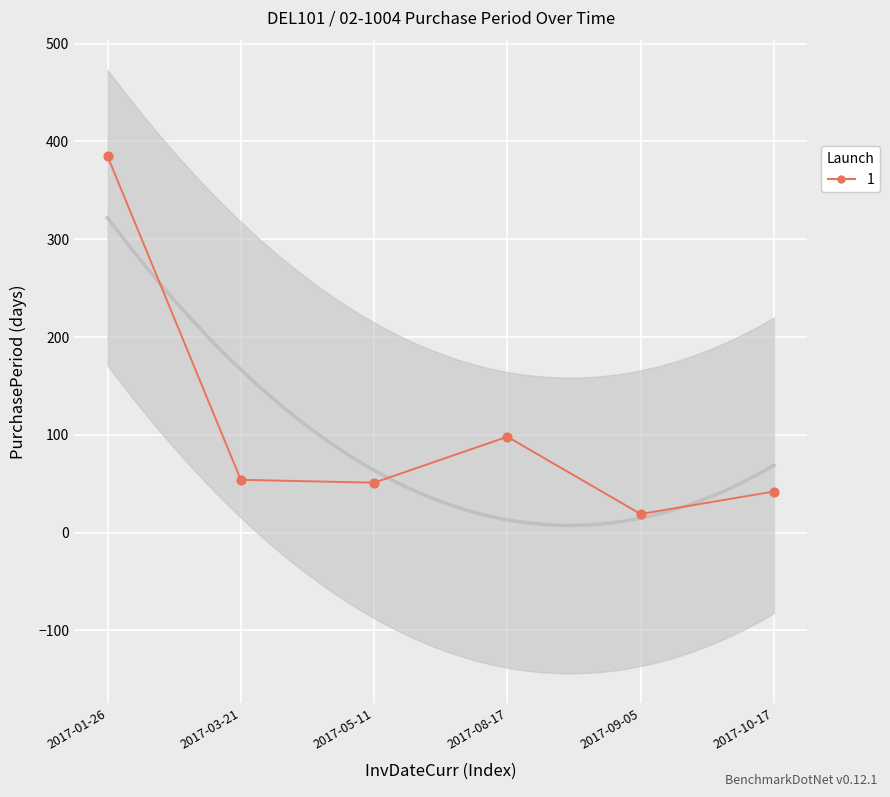

What is the change in value from 2017-01-26 to 2017-10-17?

-343